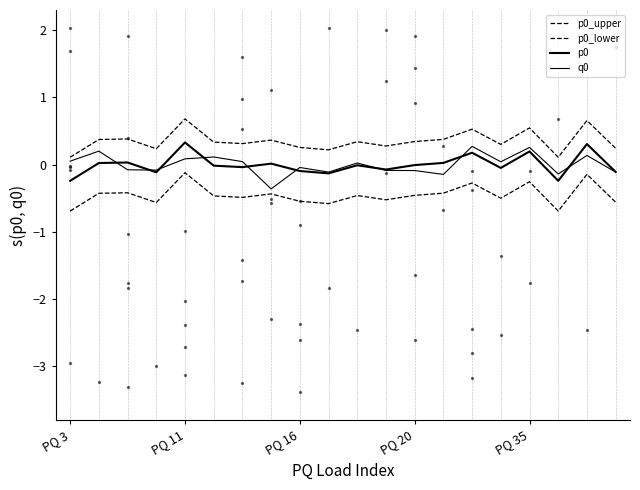

What is the total value across all series at 15?

-0.2